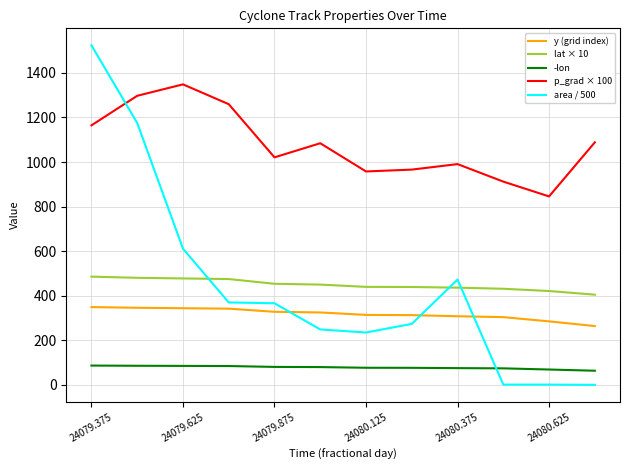

What is the sum of all -lon values?

937.8